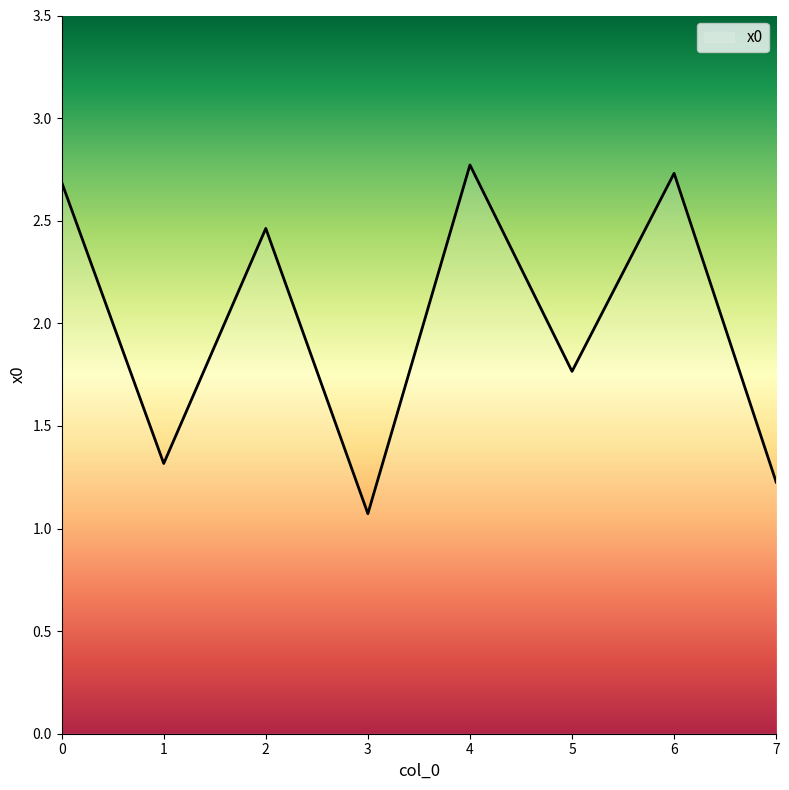

Is it true that the value at 3 is 0.6?

False